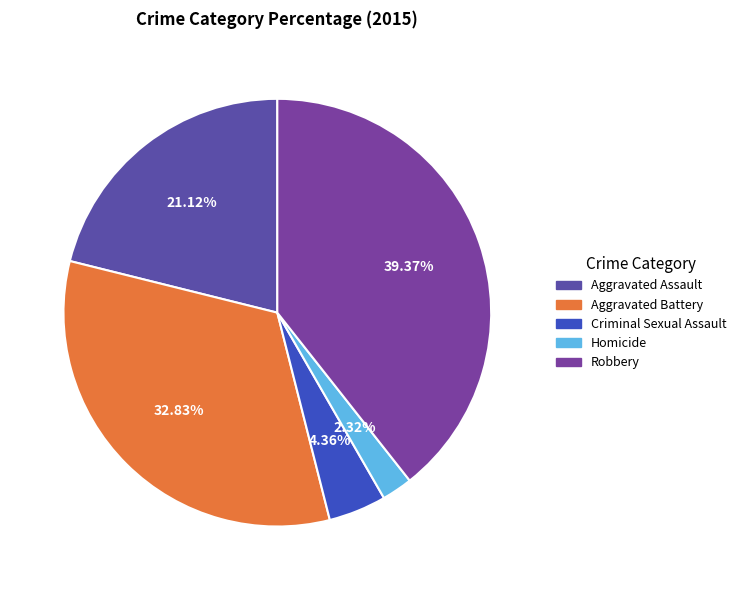

True or false: Robbery accounts for 39% of the total.

True